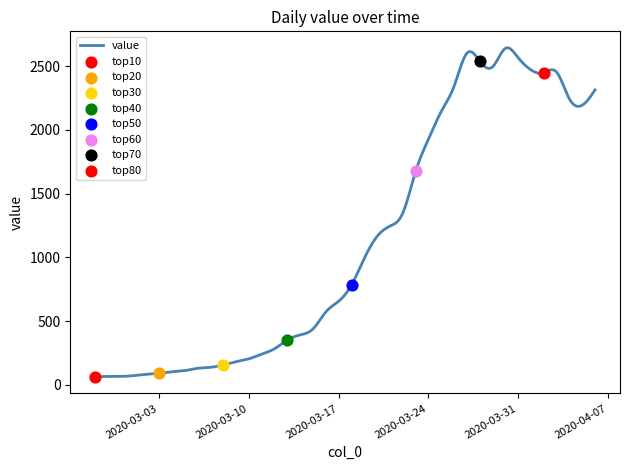

What is the ratio of the value at 2020-03-30 to the value at 2020-02-28?

40.6